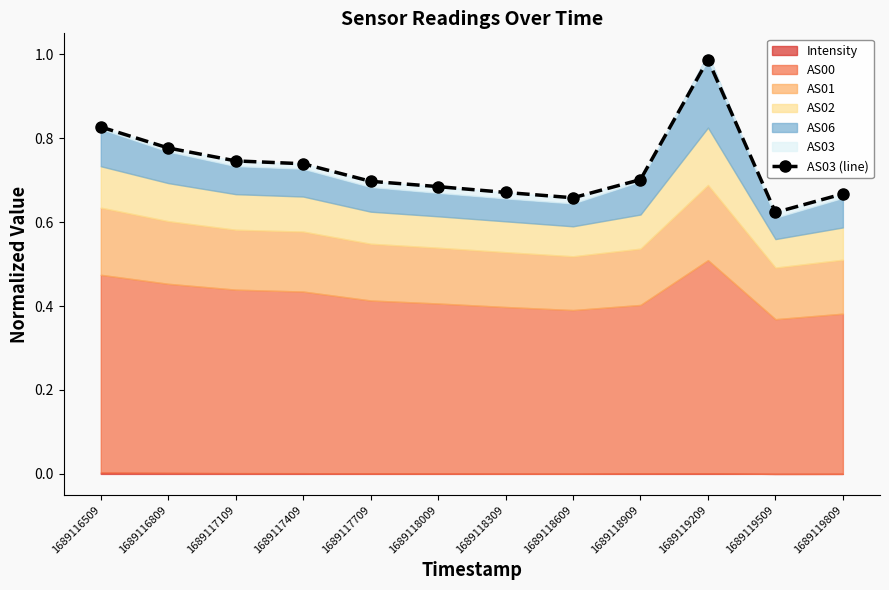

At which label is the value closest to 0?

1689119509